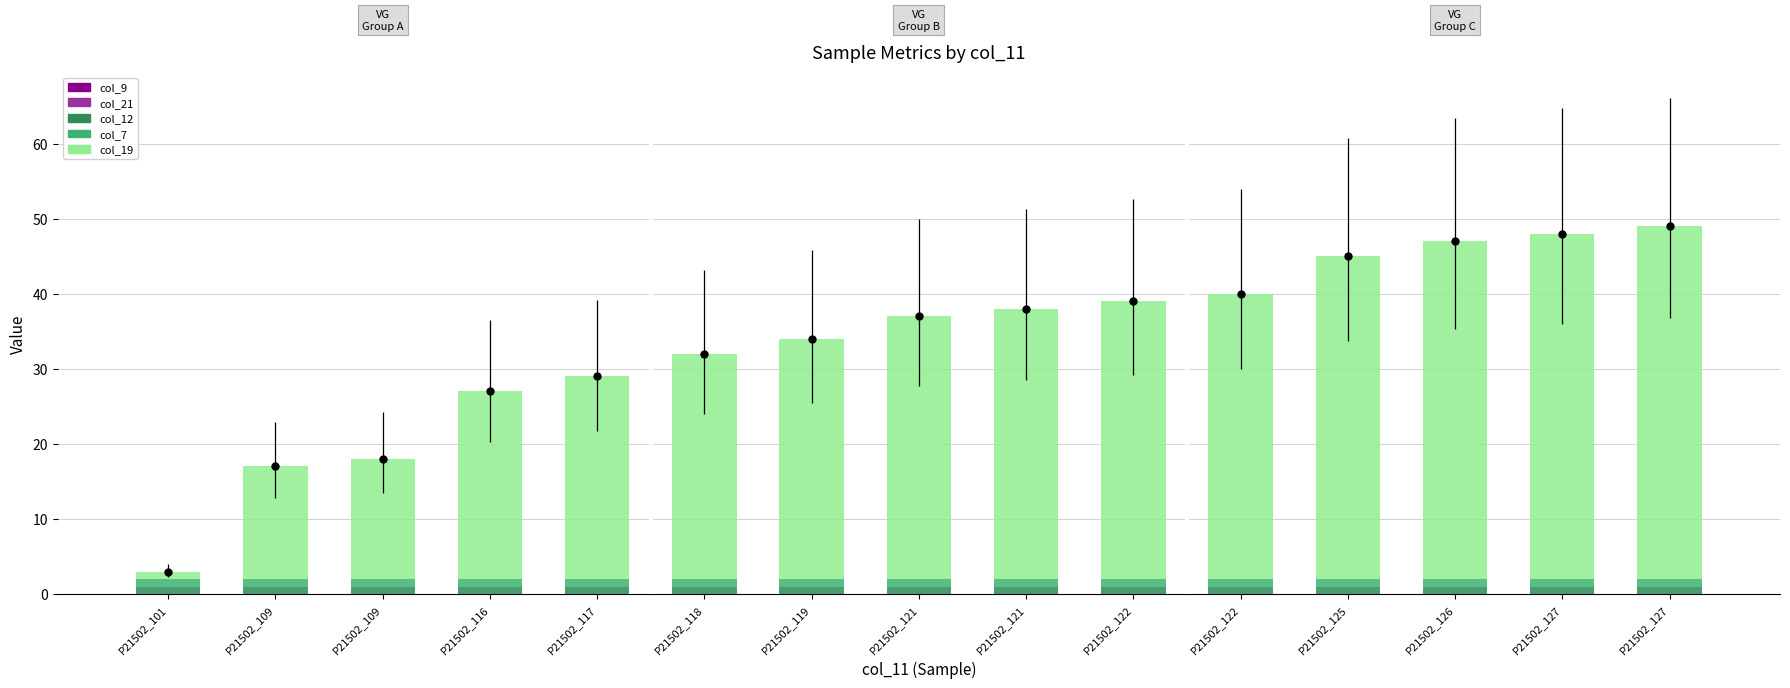

Reading left to right, extract all data points from this chart.

col_9: 0	0	0	0	0	0	0	0	0	0	0	0	0	0	0
col_21: 0	0	0	0	0	0	0	0	0	0	0	0	0	0	0
col_12: 1	1	1	1	1	1	1	1	1	1	1	1	1	1	1
col_7: 1	1	1	1	1	1	1	1	1	1	1	1	1	1	1
col_19: 1	15	16	25	27	30	32	35	36	37	38	43	45	46	47